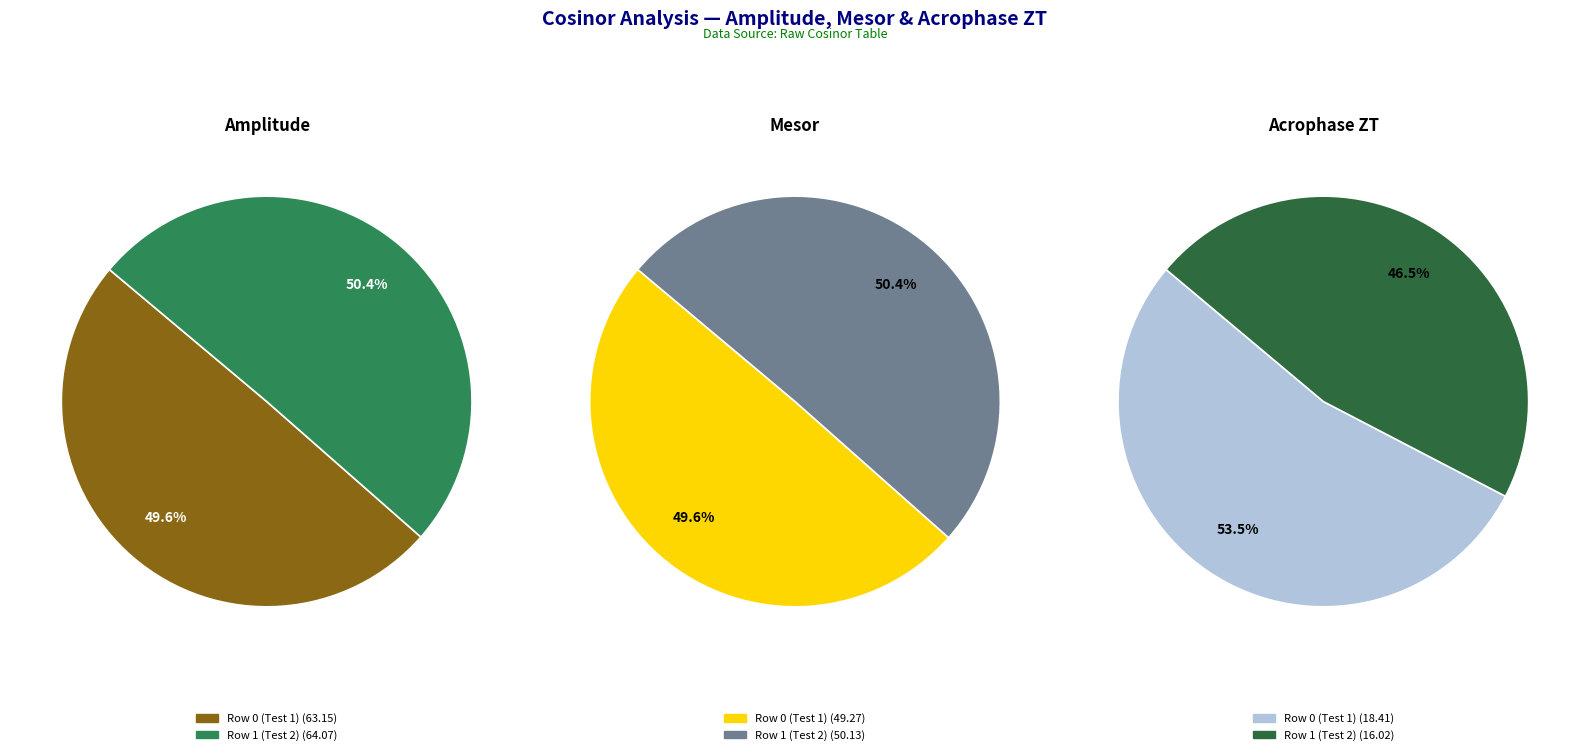

Which series has the widest spread of values?

acrophase_zt